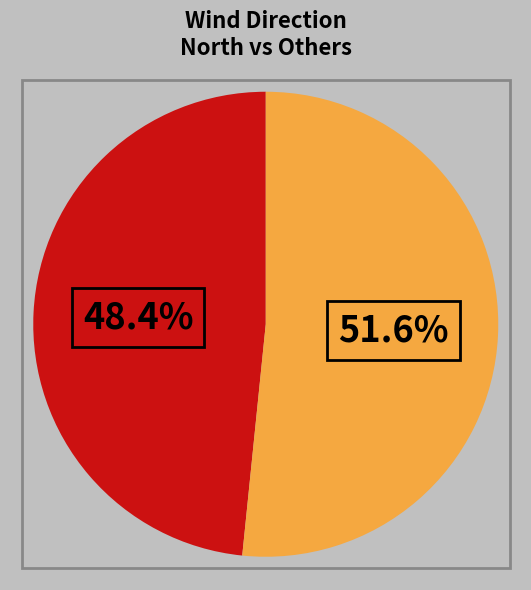

True or false: 200 accounts for 17% of the total.

False